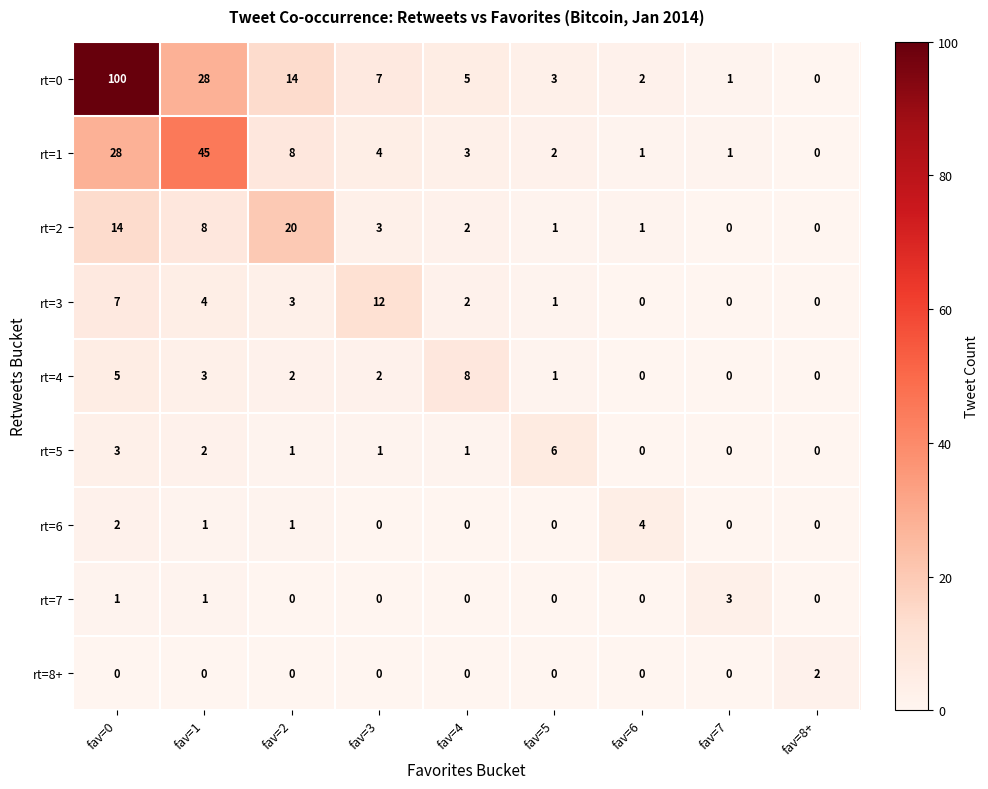

What is the sum of the rt=4 values at fav=2 and fav=5?

3